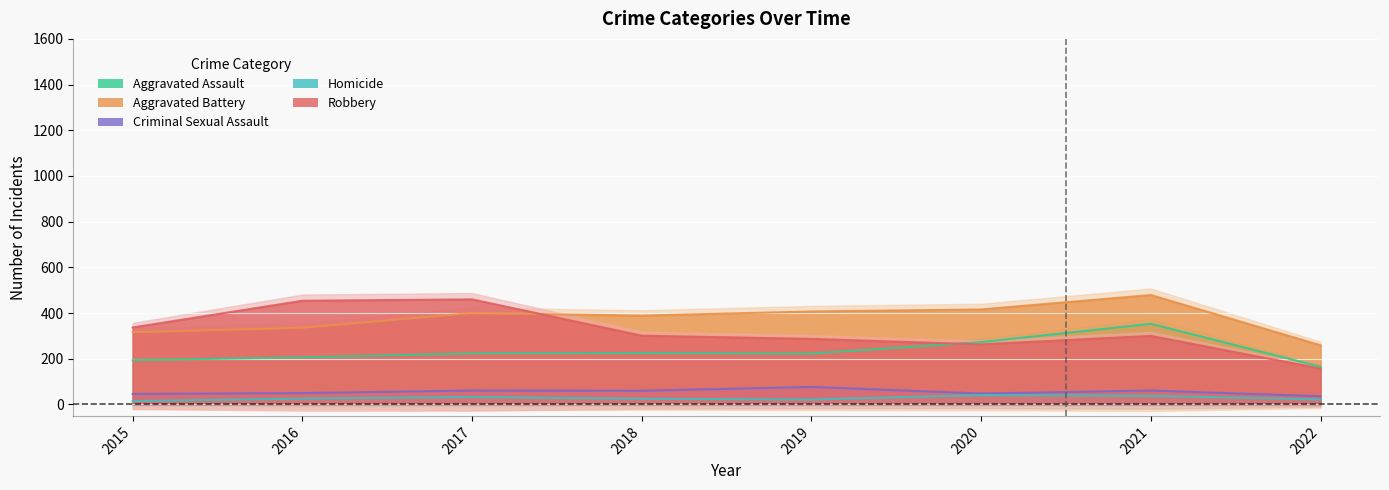

What is the value of the Aggravated Battery point at the 5th from the left?

407